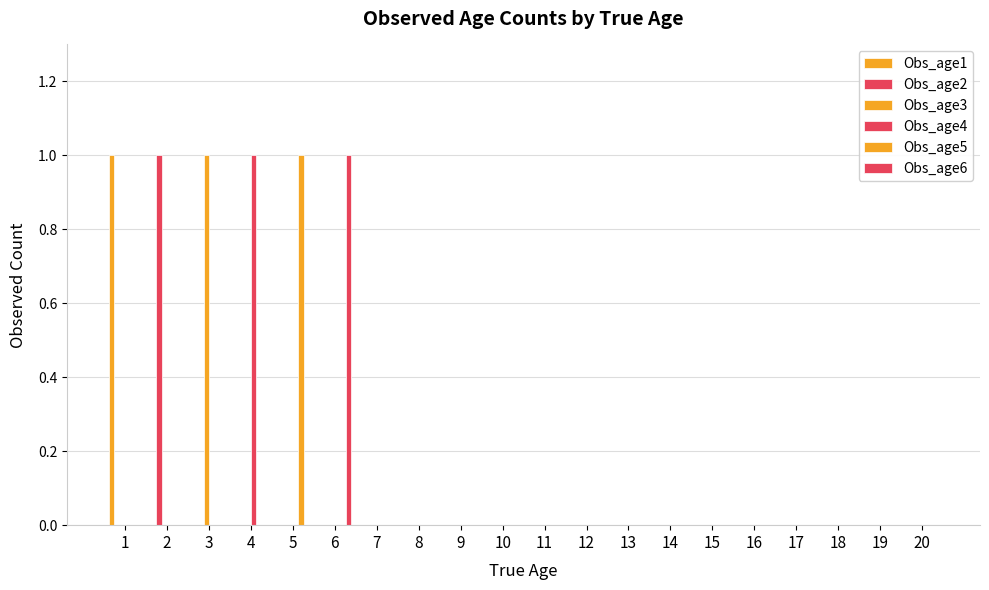

List the series in order of their peak value, lowest first.

Obs_age1, Obs_age2, Obs_age3, Obs_age4, Obs_age5, Obs_age6